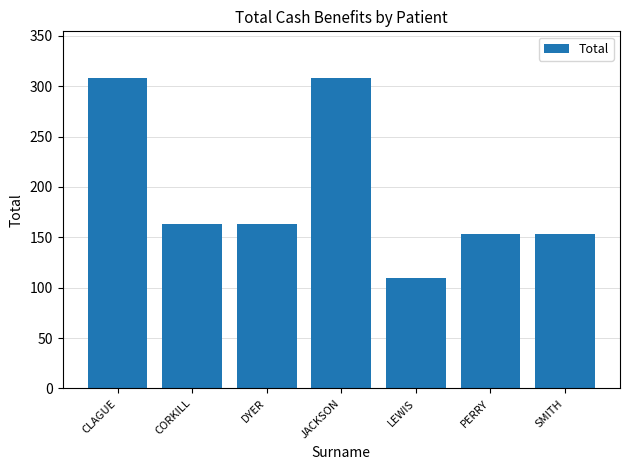

What is the value of the 6th bar from the left?

153.7